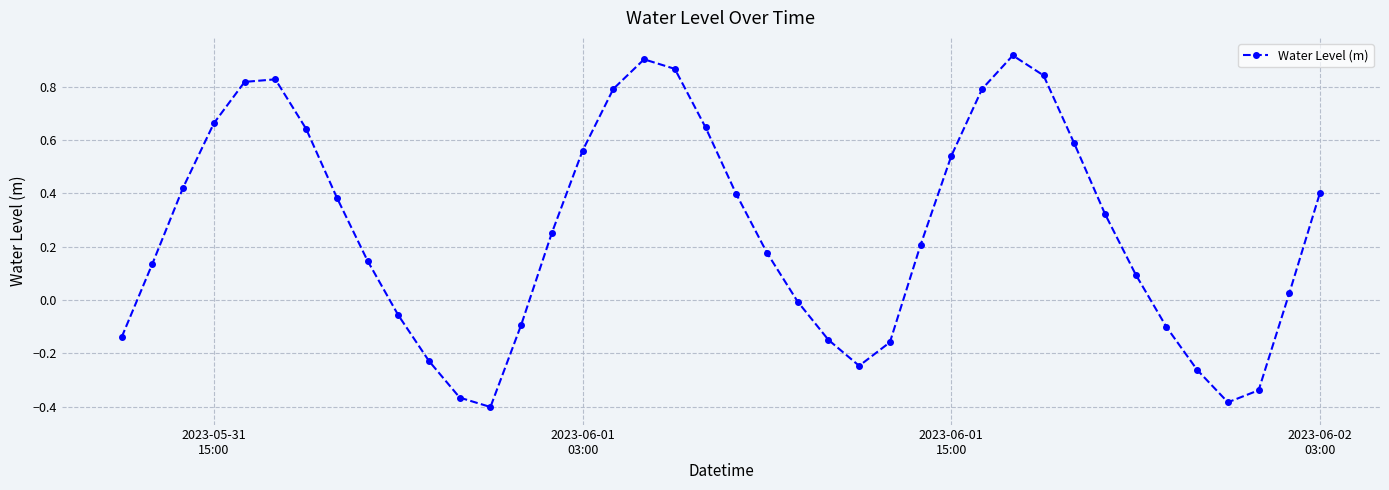

What is the sum of all values?

10.4